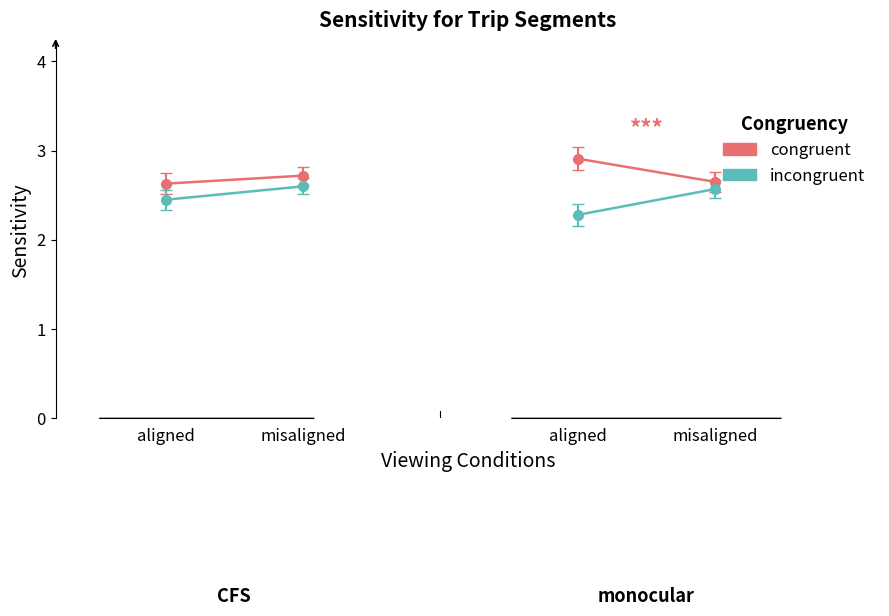

What are all the series names shown in the legend?

congruent, incongruent